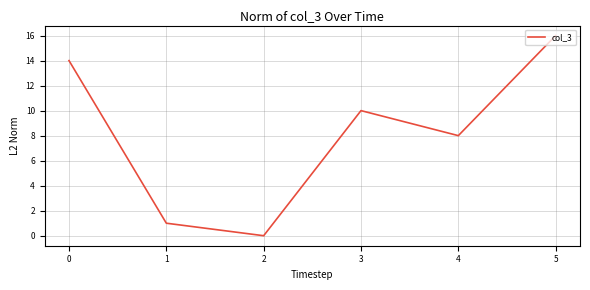

Rank the categories by value from lowest to highest.

2, 1, 4, 3, 0, 5